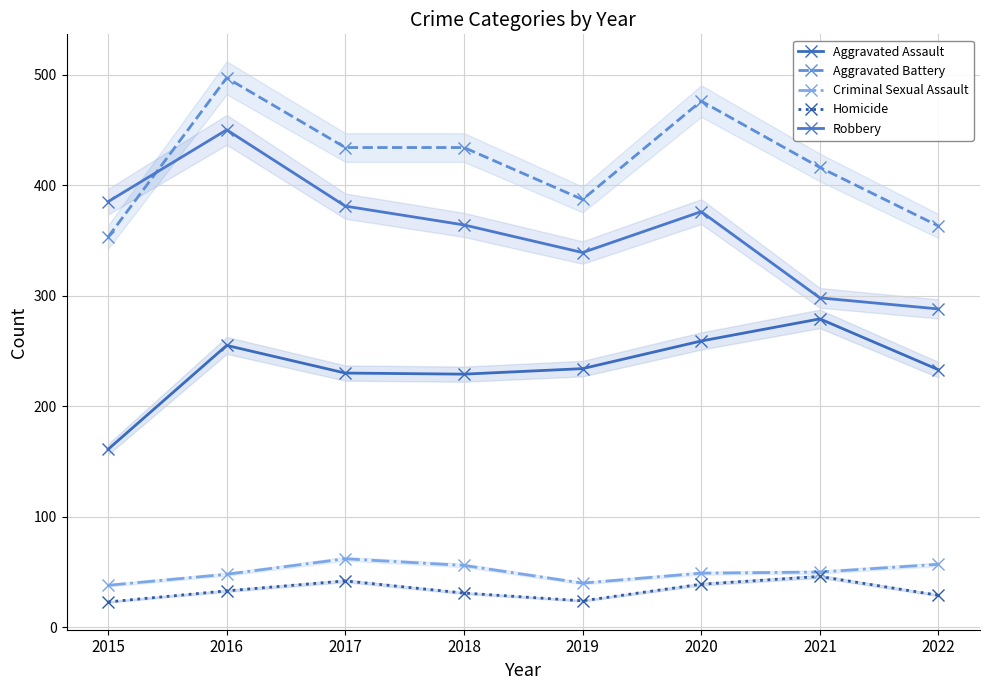

True or false: Robbery and Criminal Sexual Assault cross at least once.

False